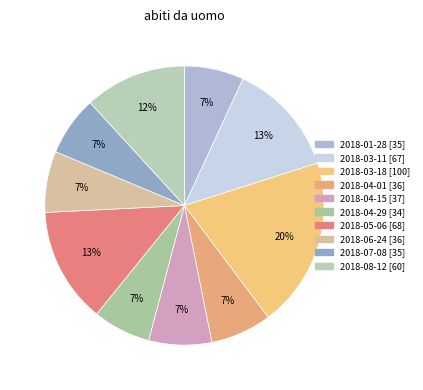

How many slices are in this pie chart?

10